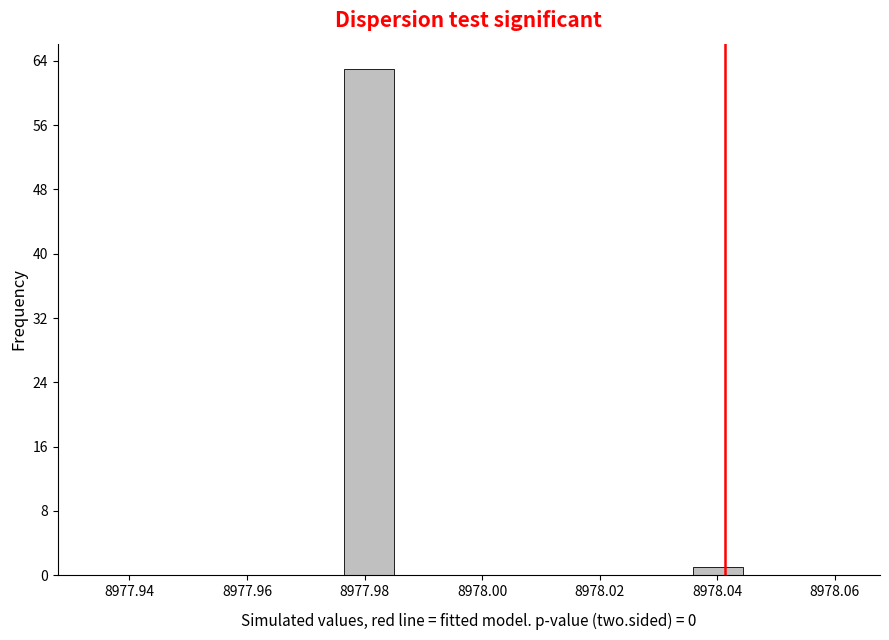

Which range on the x-axis has the tallest bar?

8977.976 to 8977.986